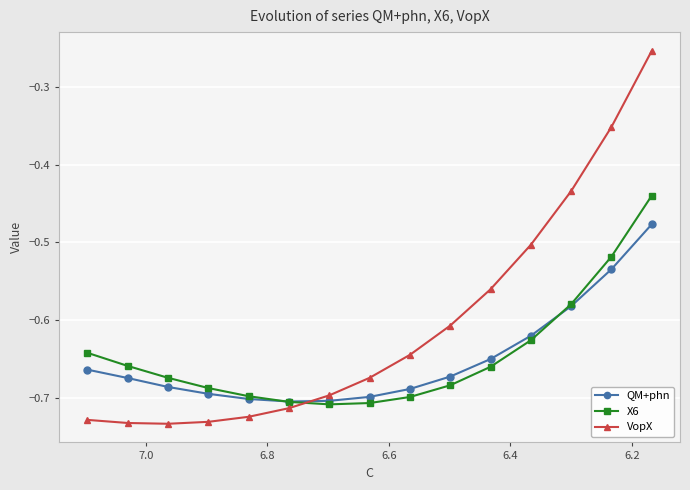

Reading left to right, what are all the values shown in this chart?

QM+phn: -0.7	-0.7	-0.7	-0.7	-0.7	-0.7	-0.7	-0.7	-0.7	-0.7	-0.7	-0.6	-0.6	-0.5	-0.5
X6: -0.6	-0.7	-0.7	-0.7	-0.7	-0.7	-0.7	-0.7	-0.7	-0.7	-0.7	-0.6	-0.6	-0.5	-0.4
VopX: -0.7	-0.7	-0.7	-0.7	-0.7	-0.7	-0.7	-0.7	-0.6	-0.6	-0.6	-0.5	-0.4	-0.4	-0.3